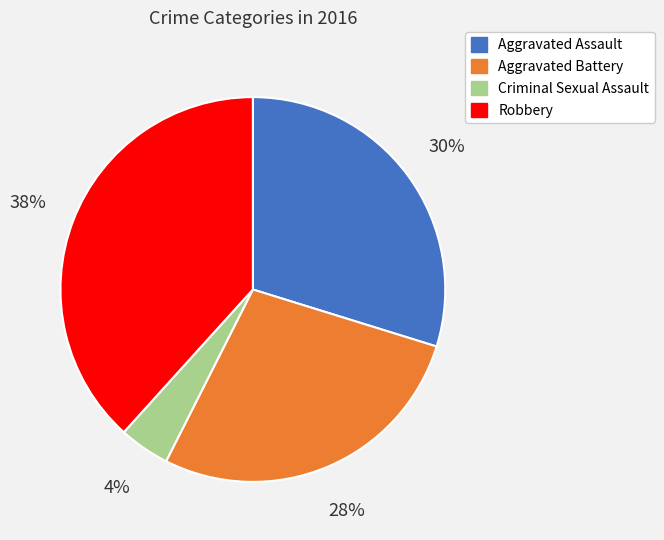

What percentage is the Criminal Sexual Assault slice, to the nearest percent?

4%